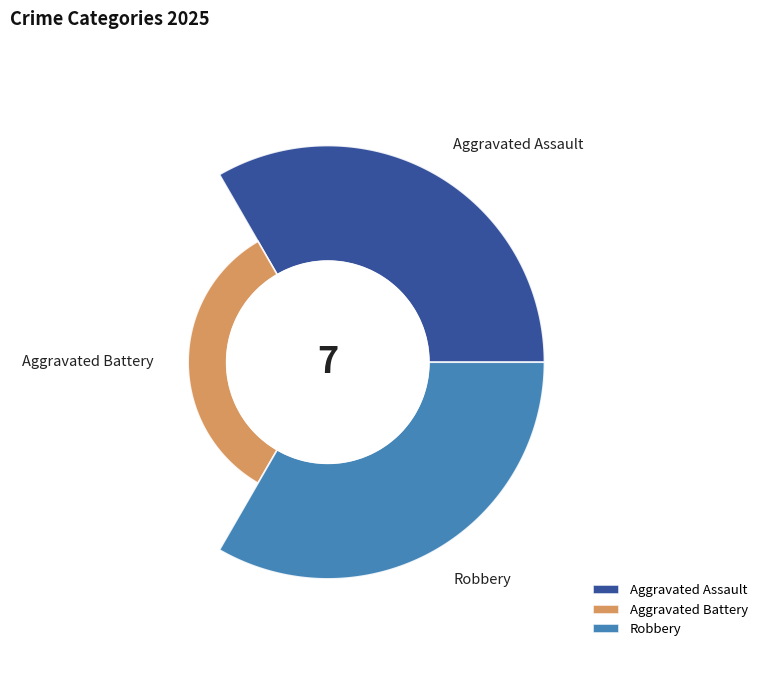

Is it true that Aggravated Assault is 49% of the pie?

False